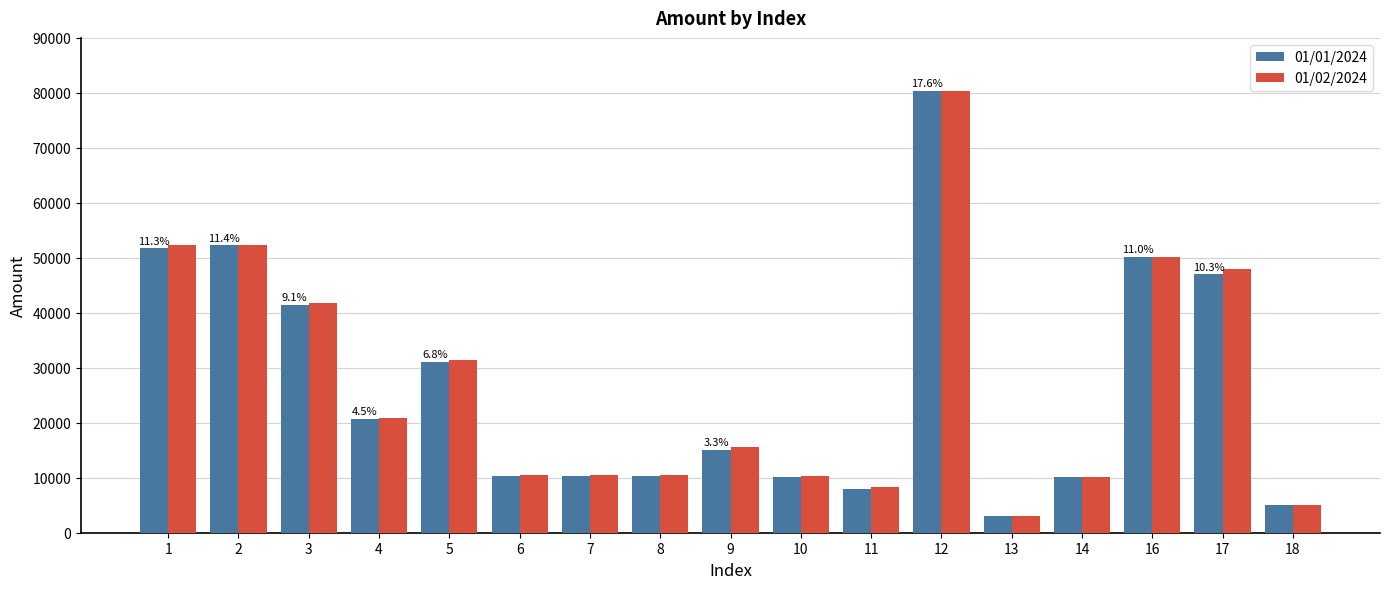

Between 3 and 8, which series saw the biggest shift?

01/02/2024